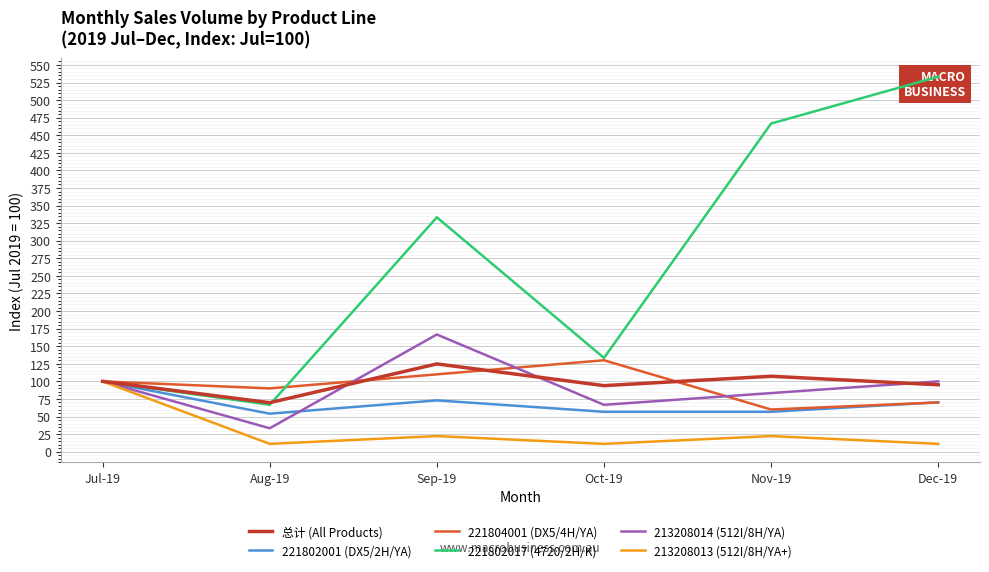

Reading left to right, extract all data points from this chart.

总计 (All Products): Jul-19=100.0	Aug-19=69.7	Sep-19=124.8	Oct-19=93.9	Nov-19=107.3	Dec-19=95.2
221802001 (DX5/2H/YA): Jul-19=100.0	Aug-19=54.1	Sep-19=73.0	Oct-19=56.8	Nov-19=56.8	Dec-19=70.3
221804001 (DX5/4H/YA): Jul-19=100.0	Aug-19=90.0	Sep-19=110.0	Oct-19=130.0	Nov-19=60.0	Dec-19=70.0
221802017 (4720/2H/K): Jul-19=100.0	Aug-19=66.7	Sep-19=333.3	Oct-19=133.3	Nov-19=466.7	Dec-19=533.3
213208014 (512I/8H/YA): Jul-19=100.0	Aug-19=33.3	Sep-19=166.7	Oct-19=66.7	Nov-19=83.3	Dec-19=100.0
213208013 (512I/8H/YA+): Jul-19=100.0	Aug-19=11.1	Sep-19=22.2	Oct-19=11.1	Nov-19=22.2	Dec-19=11.1